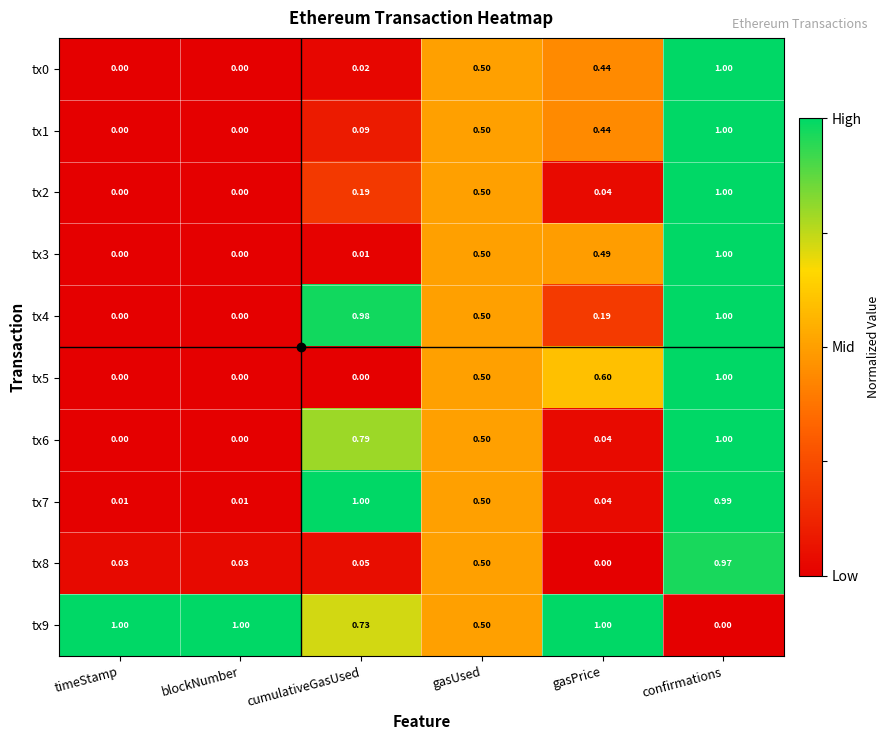

At which category is the sum across all series the highest?

confirmations